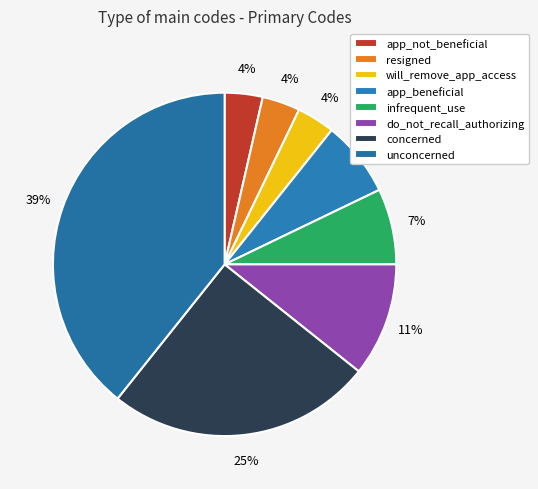

Does concerned account for over 50% of the chart?

No